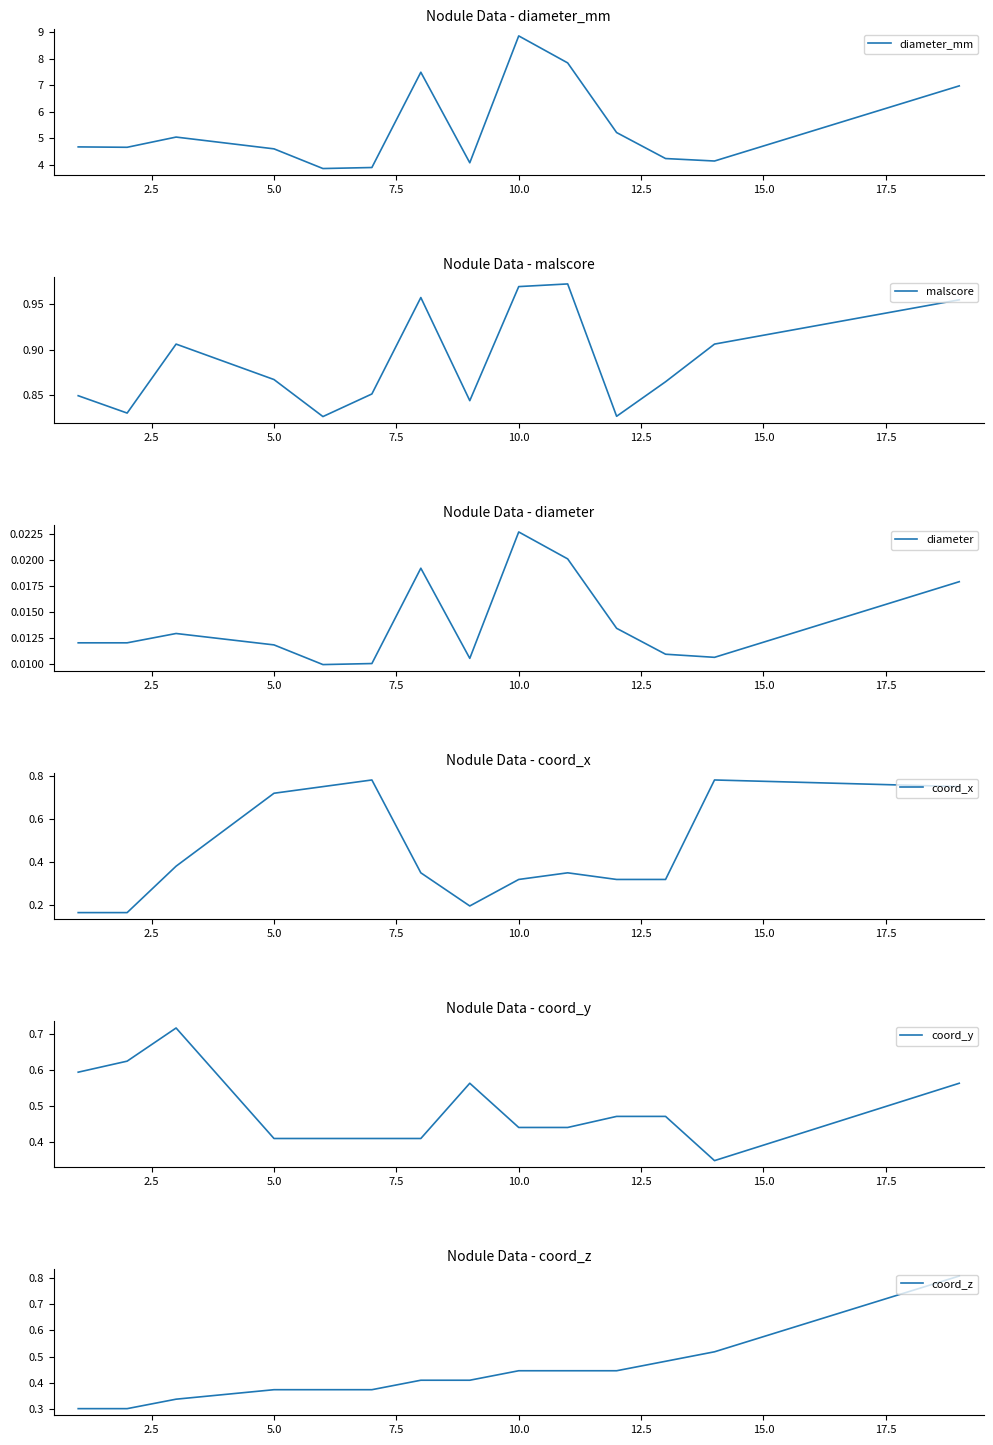

What are all the series names shown in the legend?

diameter_mm, malscore, diameter, coord_x, coord_y, coord_z